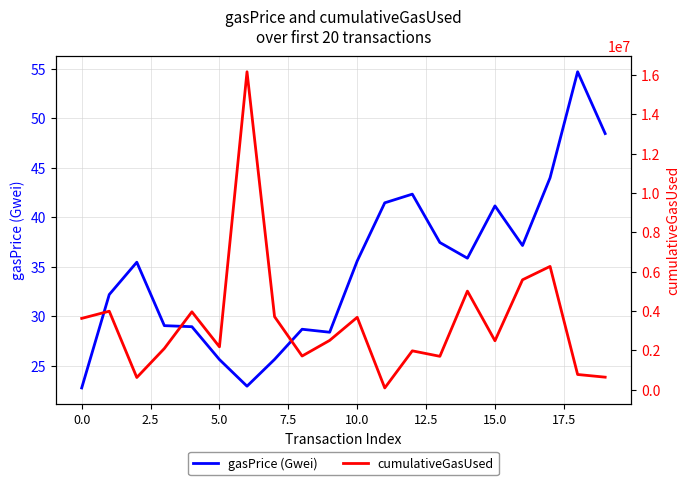

True or false: cumulativeGasUsed and gasPrice (Gwei) intersect in this chart.

False